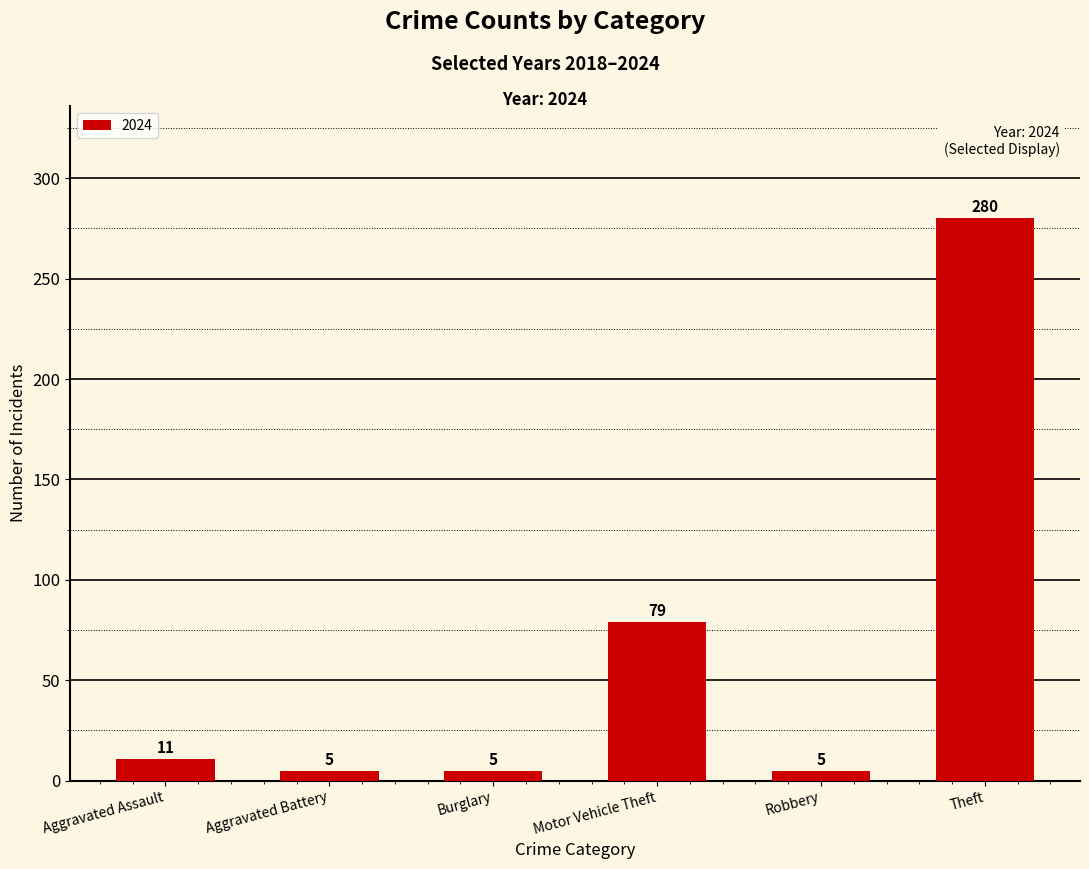

How many distinct data groups are displayed?

1